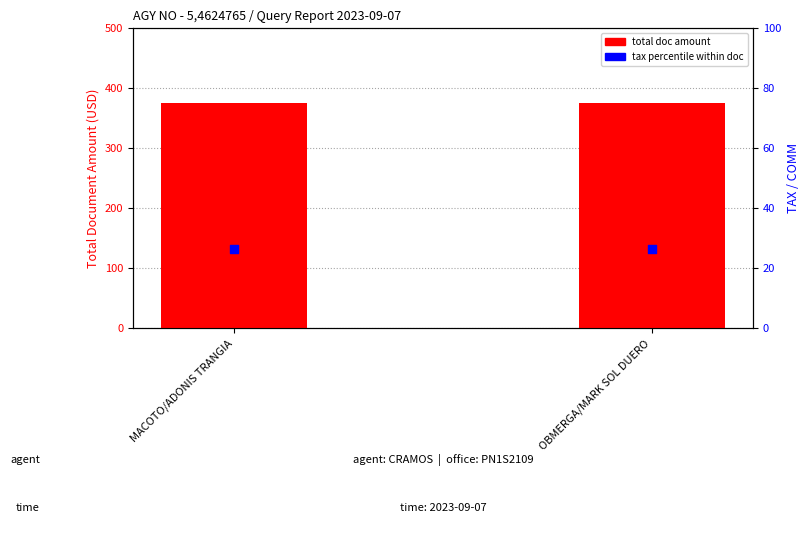

Which series contains the highest Y value?

total doc amount